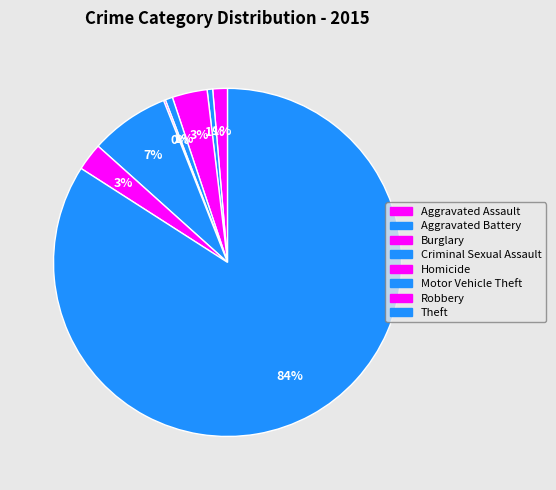

True or false: Homicide accounts for 1% of the total.

False